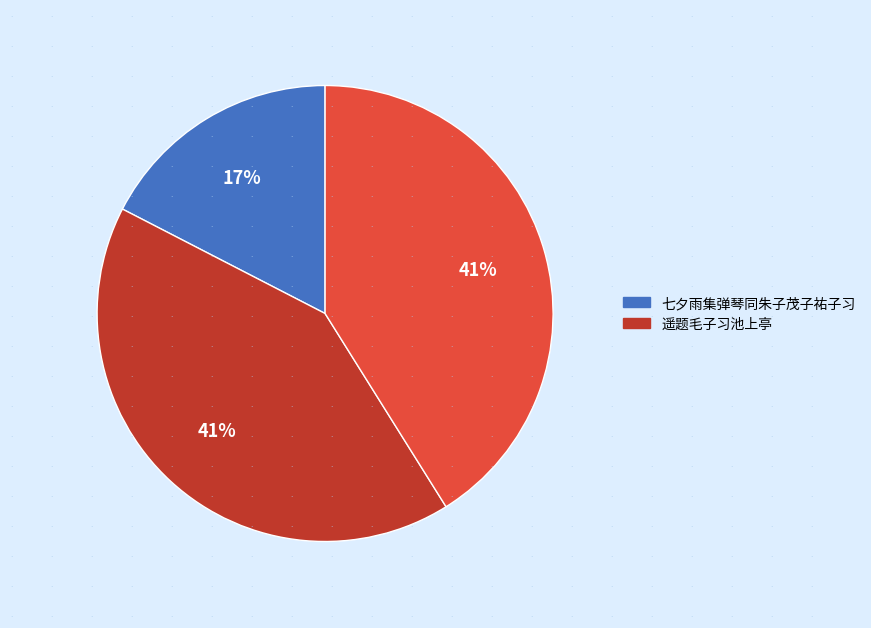

Is there a majority slice in this chart?

No